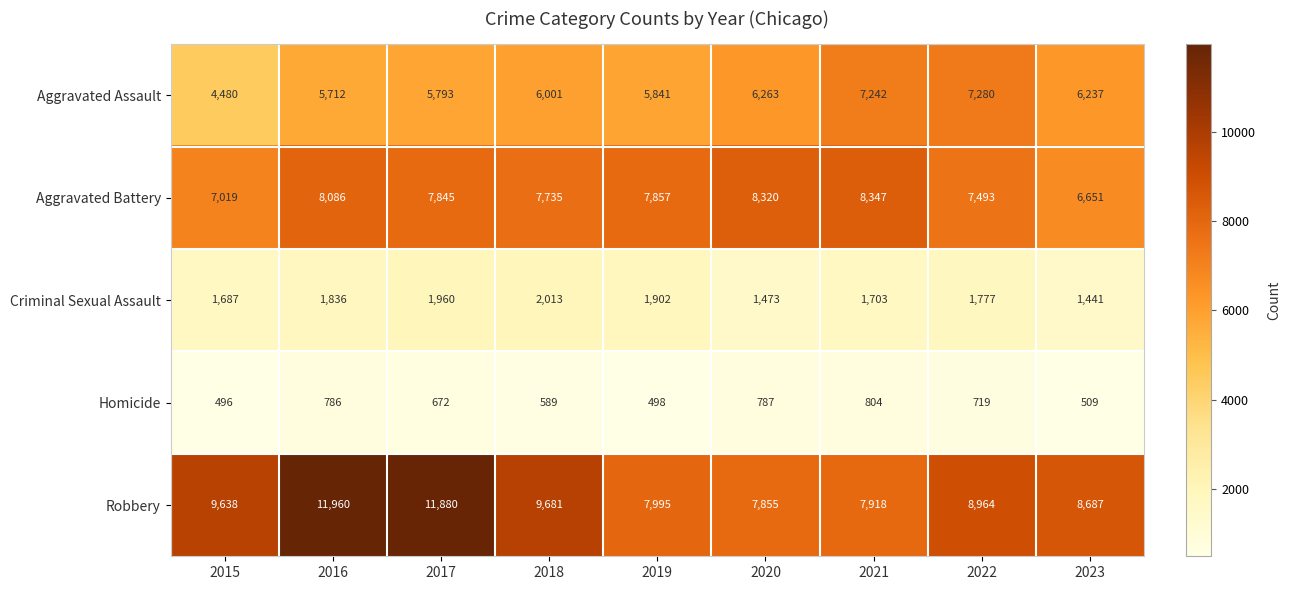

Between 2016 and 2017, which series saw the biggest shift?

Aggravated Battery